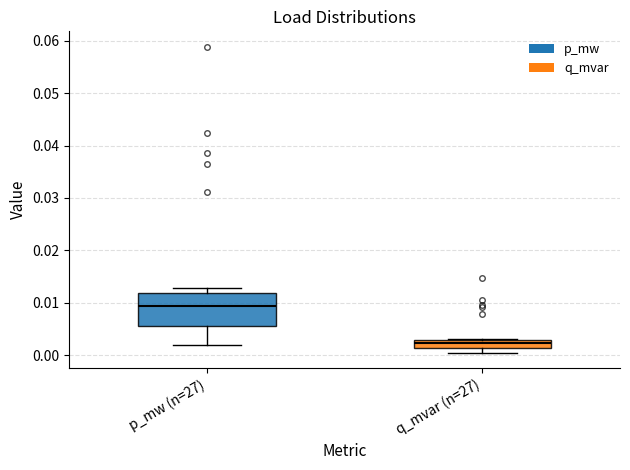

Where does the lower whisker of the box for p_mw (n=27) end on the y-axis? The values are not printed on the chart, so give them approximately, as read against the axis.

0.002